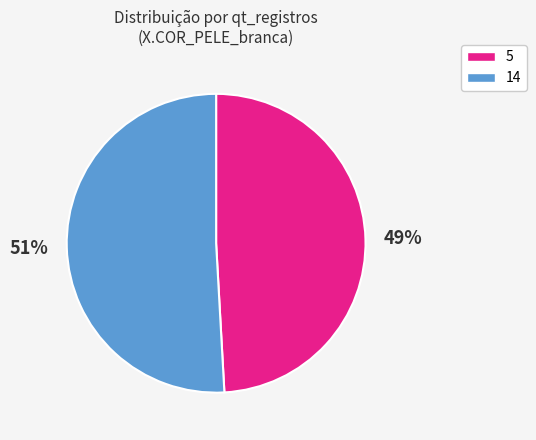

To the nearest percent, what percentage of the pie is 5?

49%